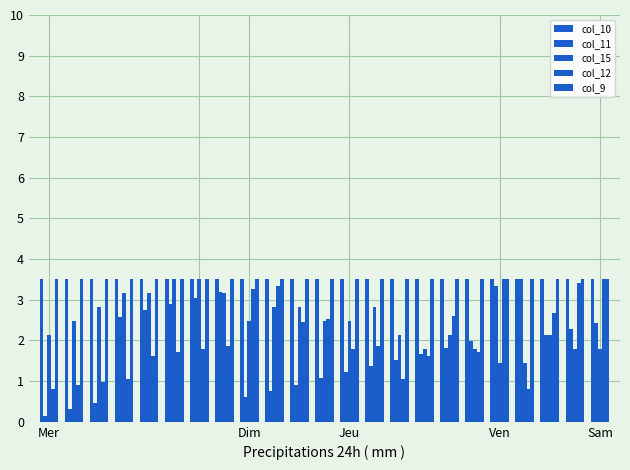

How many categories are shown in the chart?

23